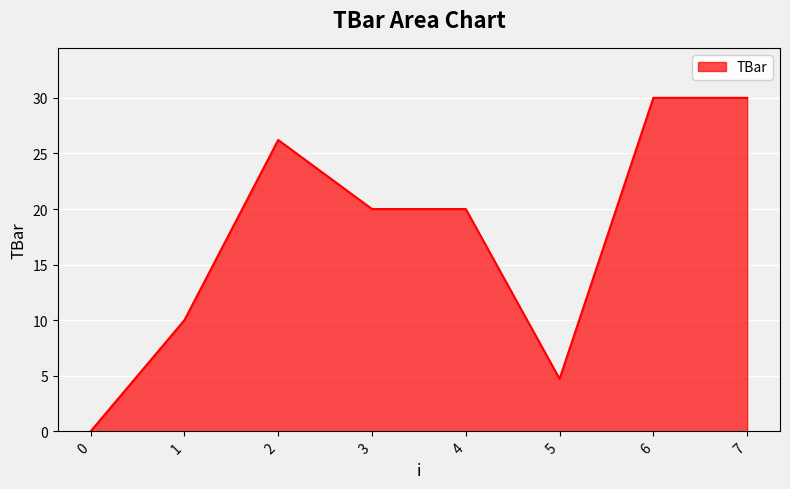

True or false: the data shows 30.0 at 6.

True